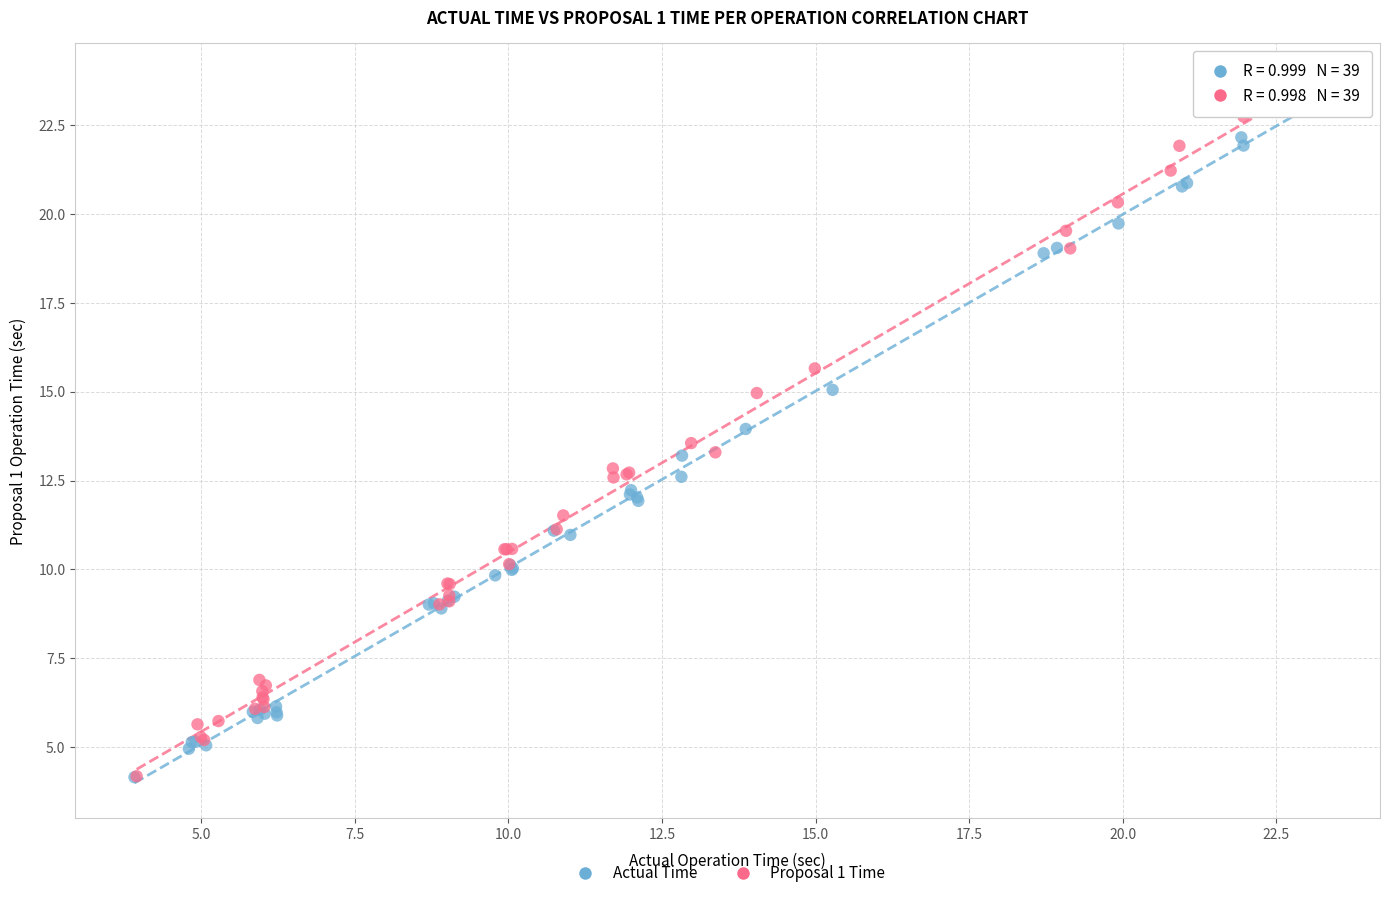

Which series has the largest Y range (max minus min)?

Proposal 1 Time